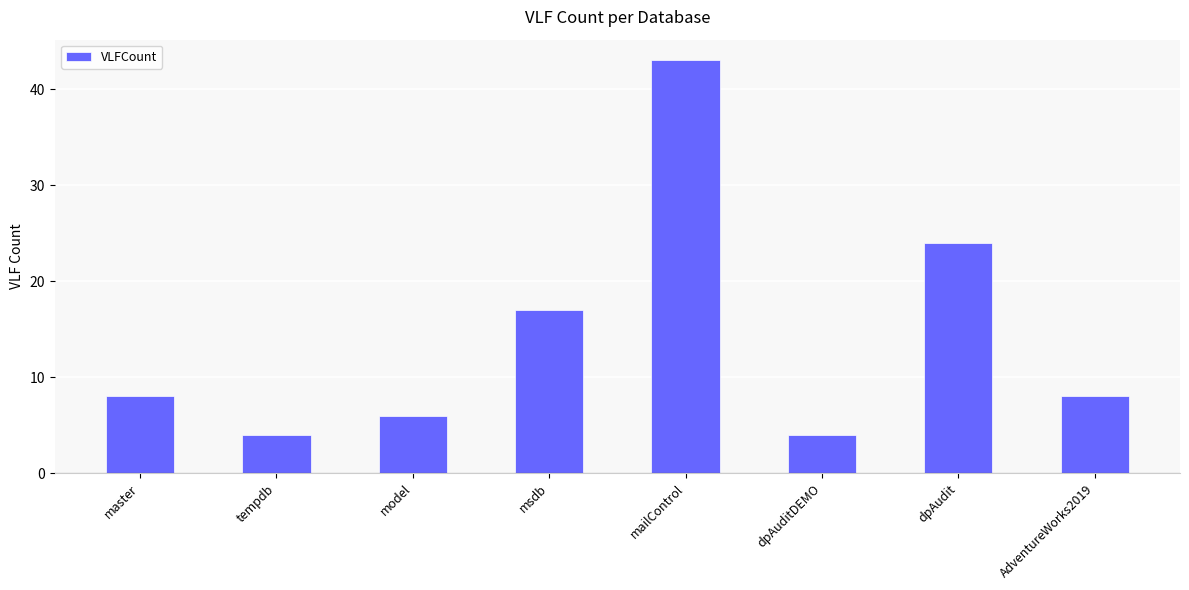

What is the value of the 7th bar from the left?

24